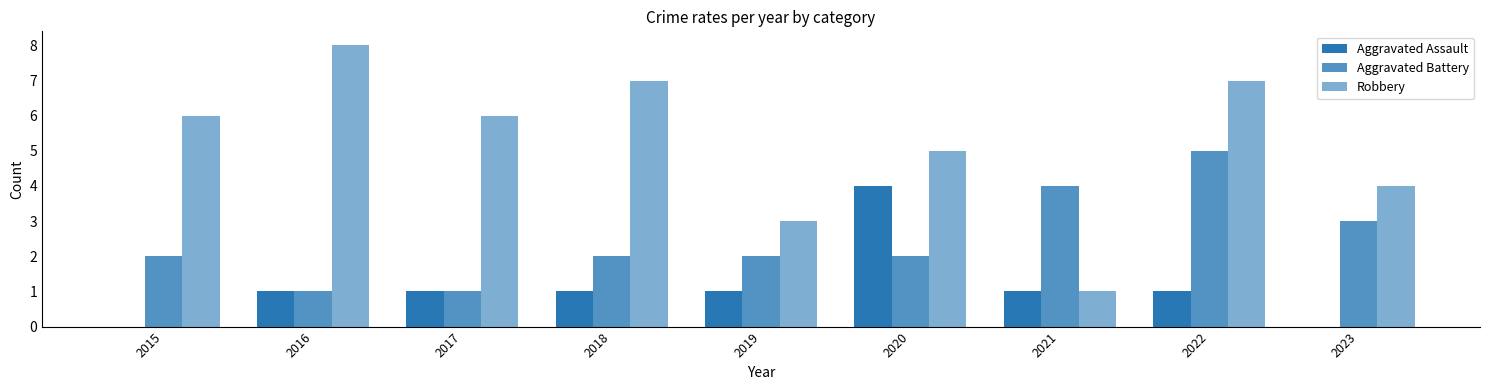

At 2021, list the series in order from largest to smallest.

Aggravated Battery, Aggravated Assault, Robbery